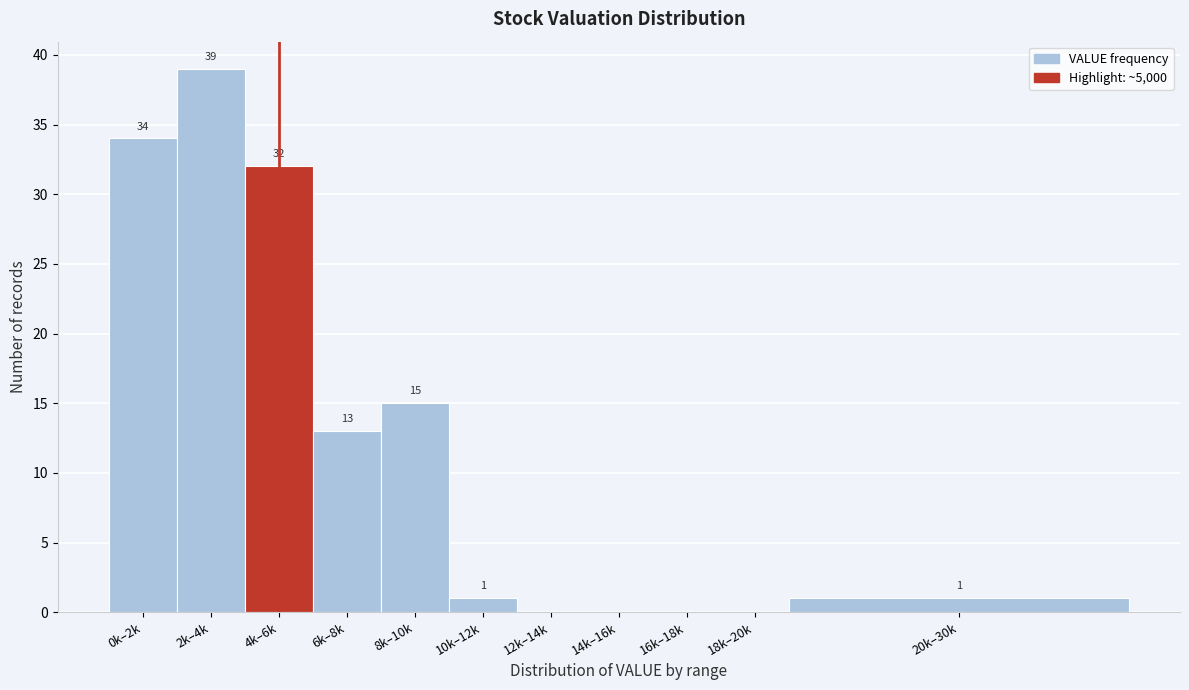

Reading left to right, list all the values displayed in this chart.

0k–2k=34	2k–4k=39	4k–6k=32	6k–8k=13	8k–10k=15	10k–12k=1	12k–14k=0	14k–16k=0	16k–18k=0	18k–20k=0	20k–30k=1